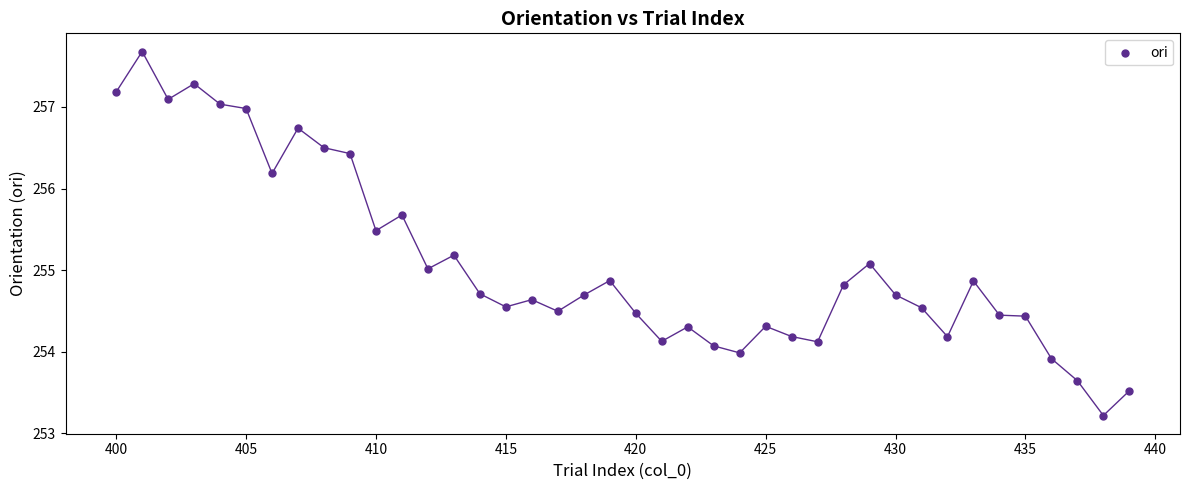

What is the range of X values (max minus min)?

39.0